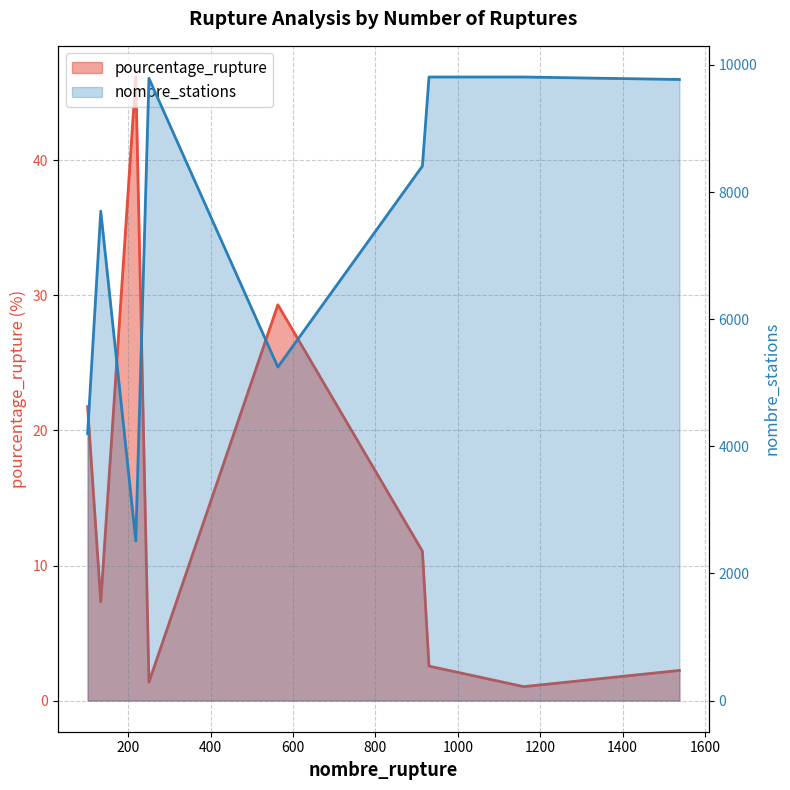

Rank the series by their average value, from lowest to highest.

pourcentage_rupture, nombre_stations